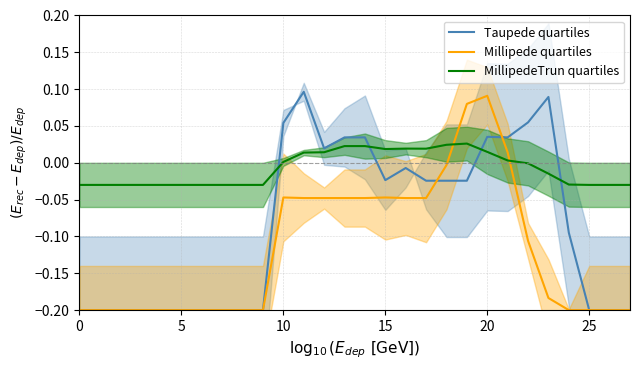

What is the label of the 8th point from the right?

20